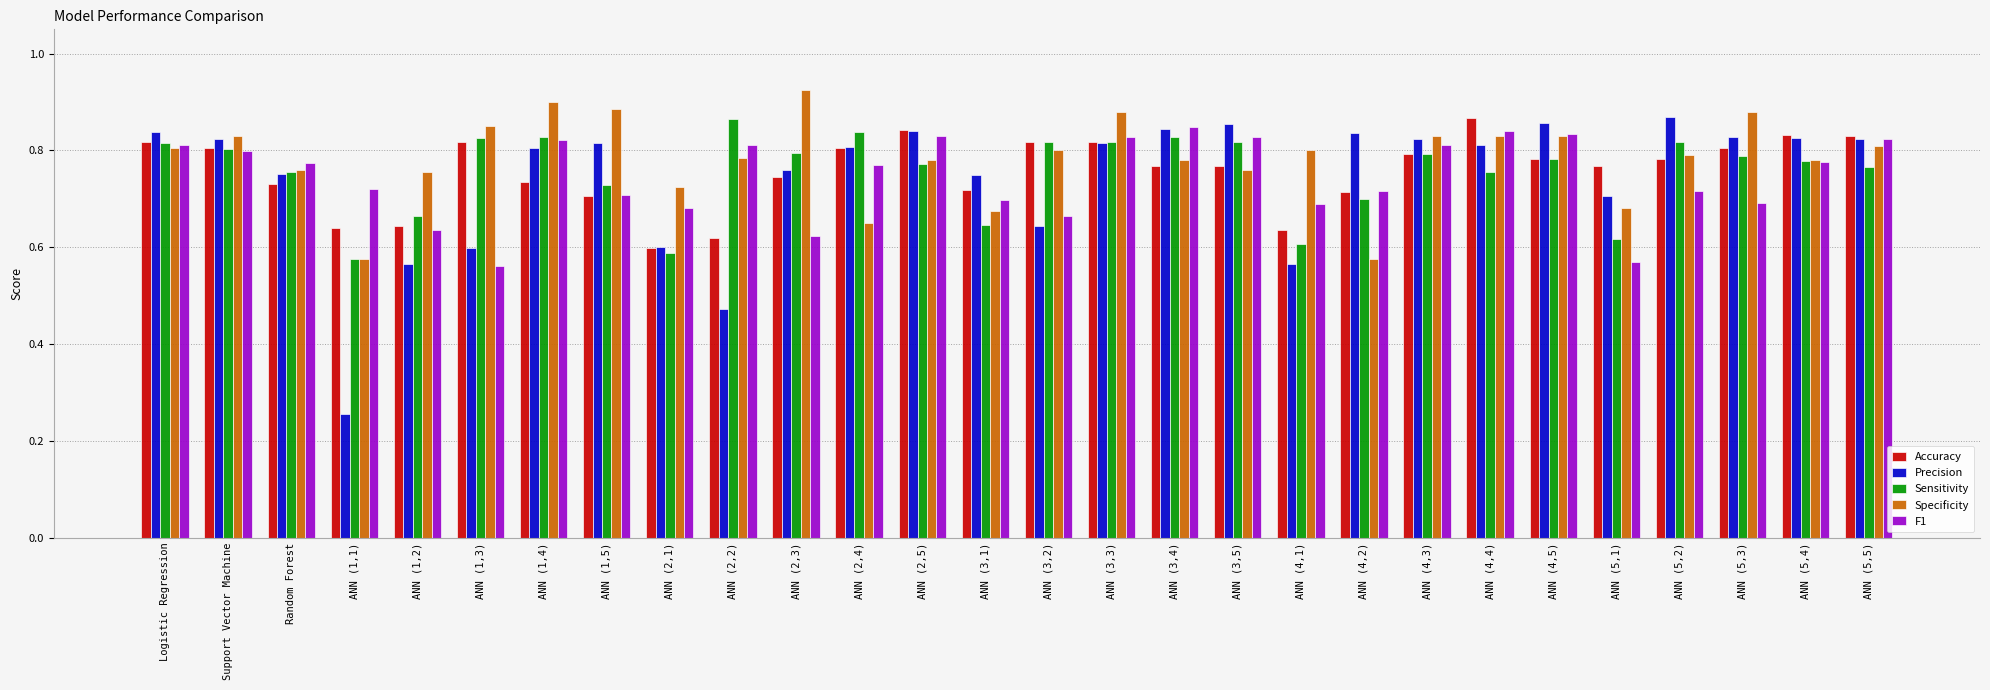

What is the label of the 24th bar from the right?

ANN (1,2)